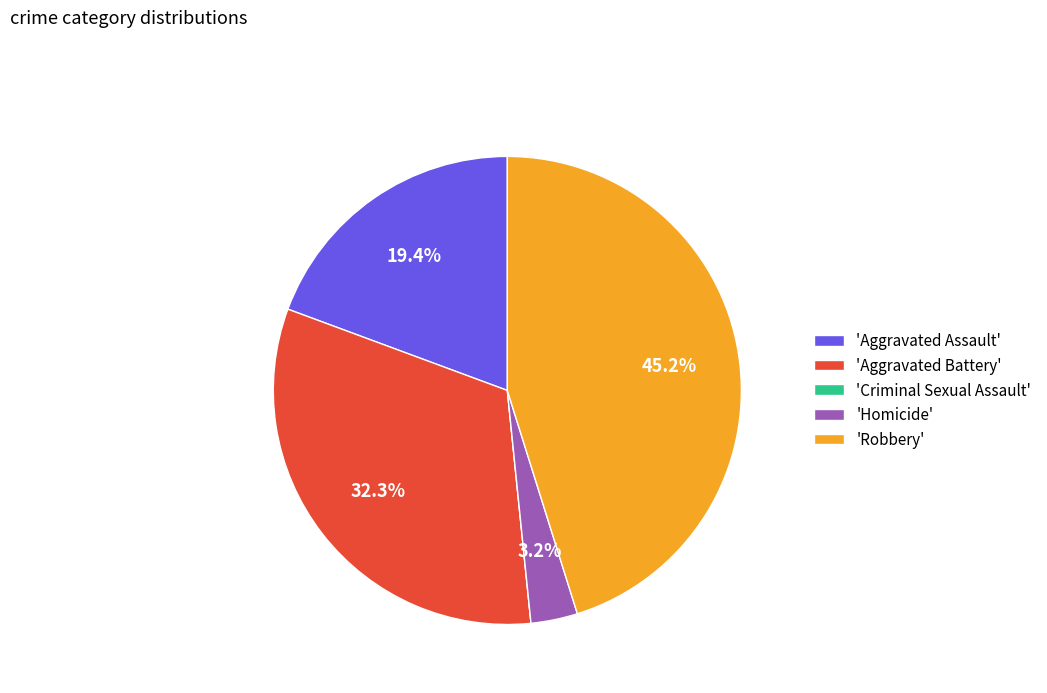

Is the sum of 'Aggravated Assault' and 'Homicide' greater than half?

No